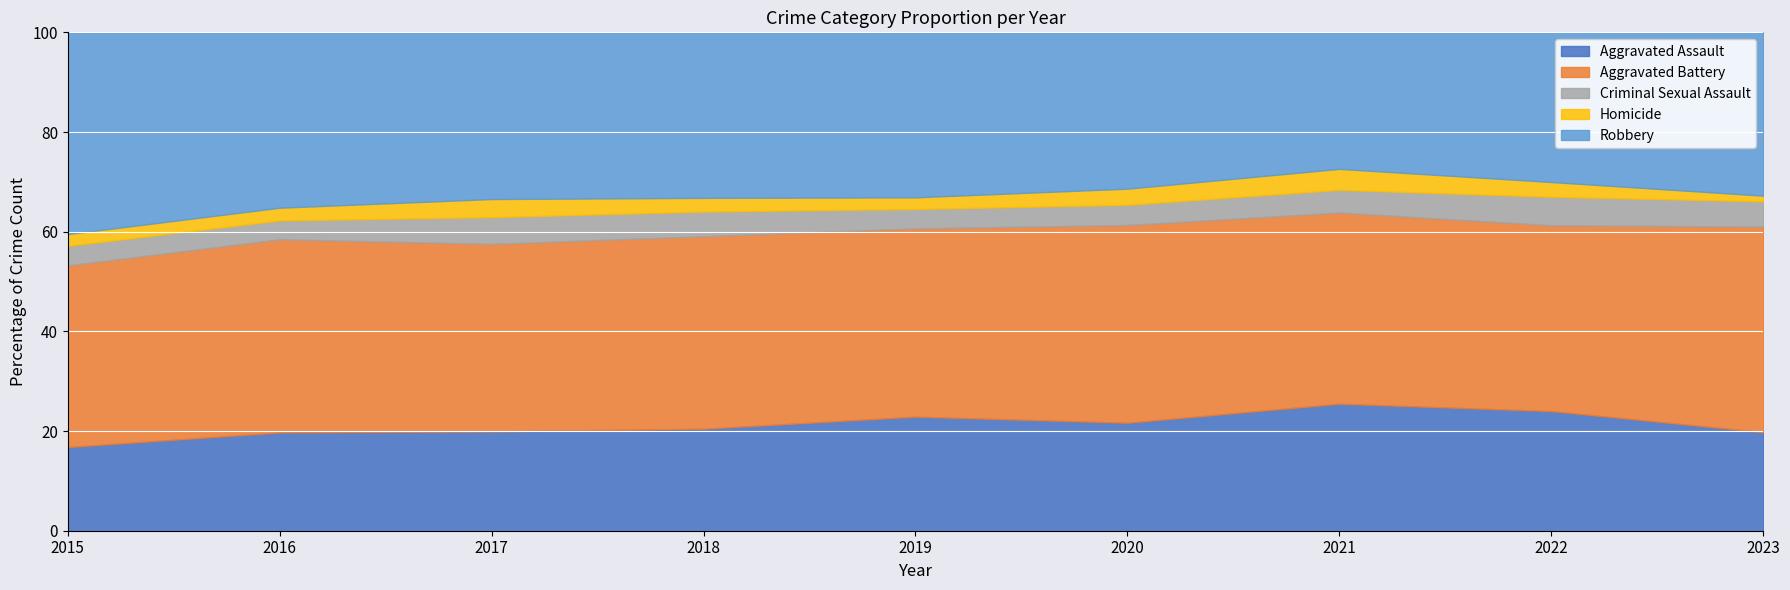

What is the total value across all series at 2020?

100.0